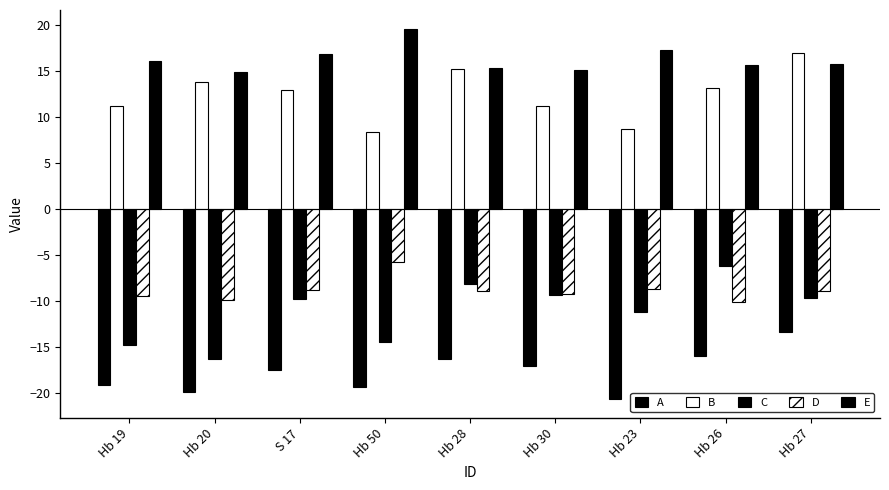

What position from the left is Hb 30?

6